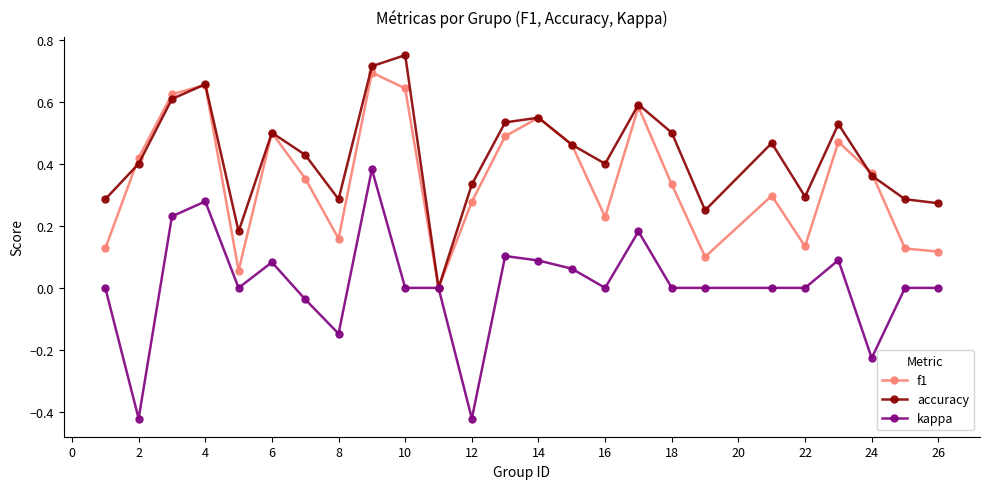

Rank the series by their maximum value, from lowest to highest.

kappa, f1, accuracy